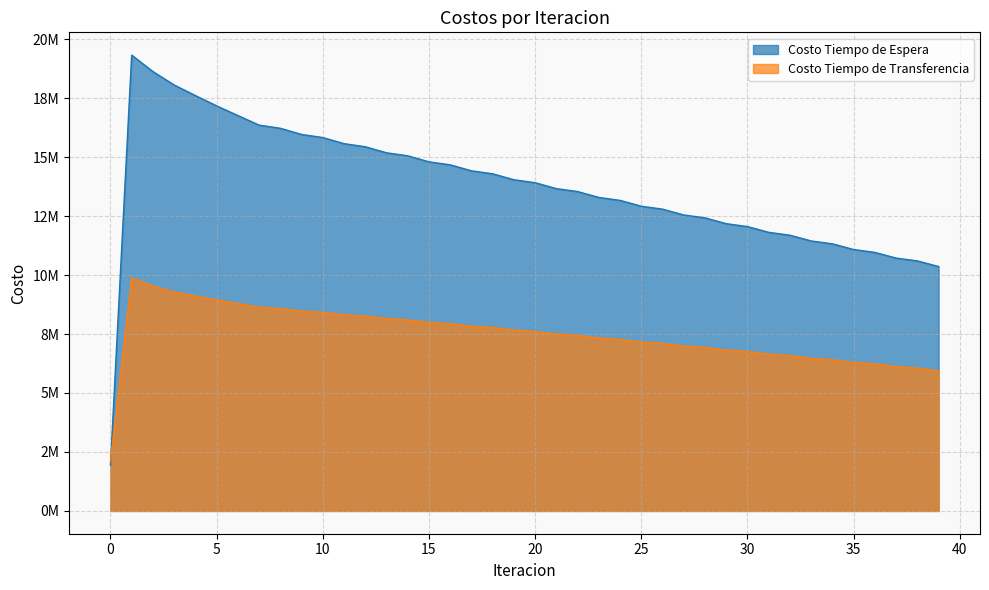

What is the average value of the Costo Tiempo de Espera series?

13744908.3